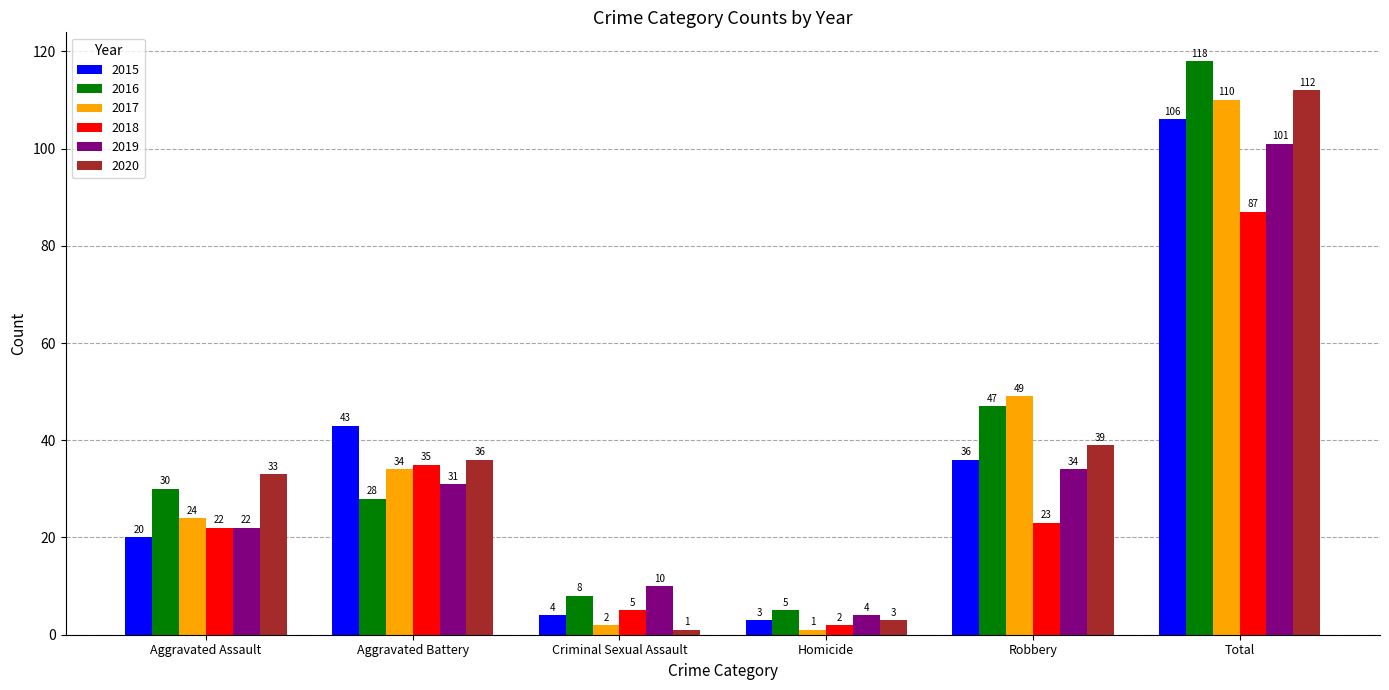

Where is 2015 nearest to the value 54?

Aggravated Battery